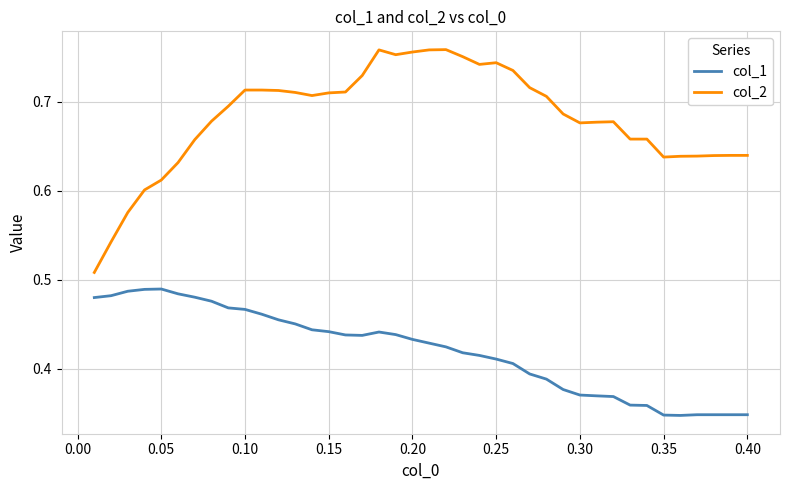

True or false: col_1 and col_2 cross at least once.

False